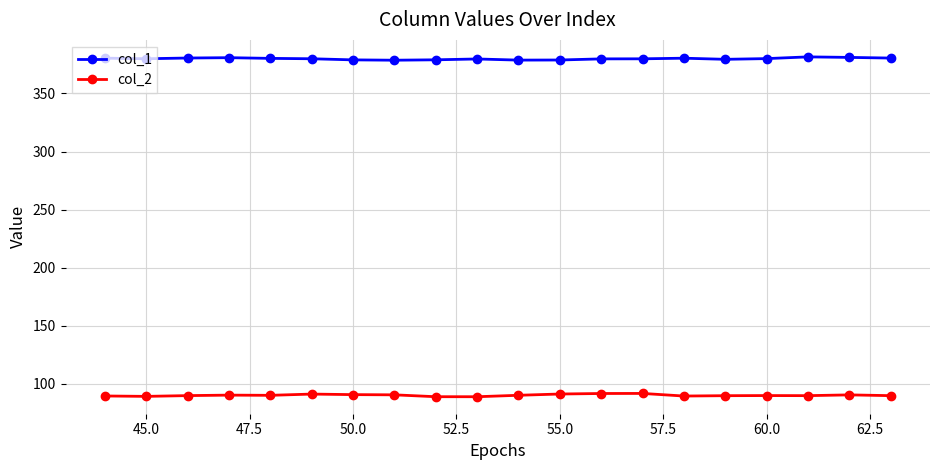

What is the sum of all col_2 values?

1802.3